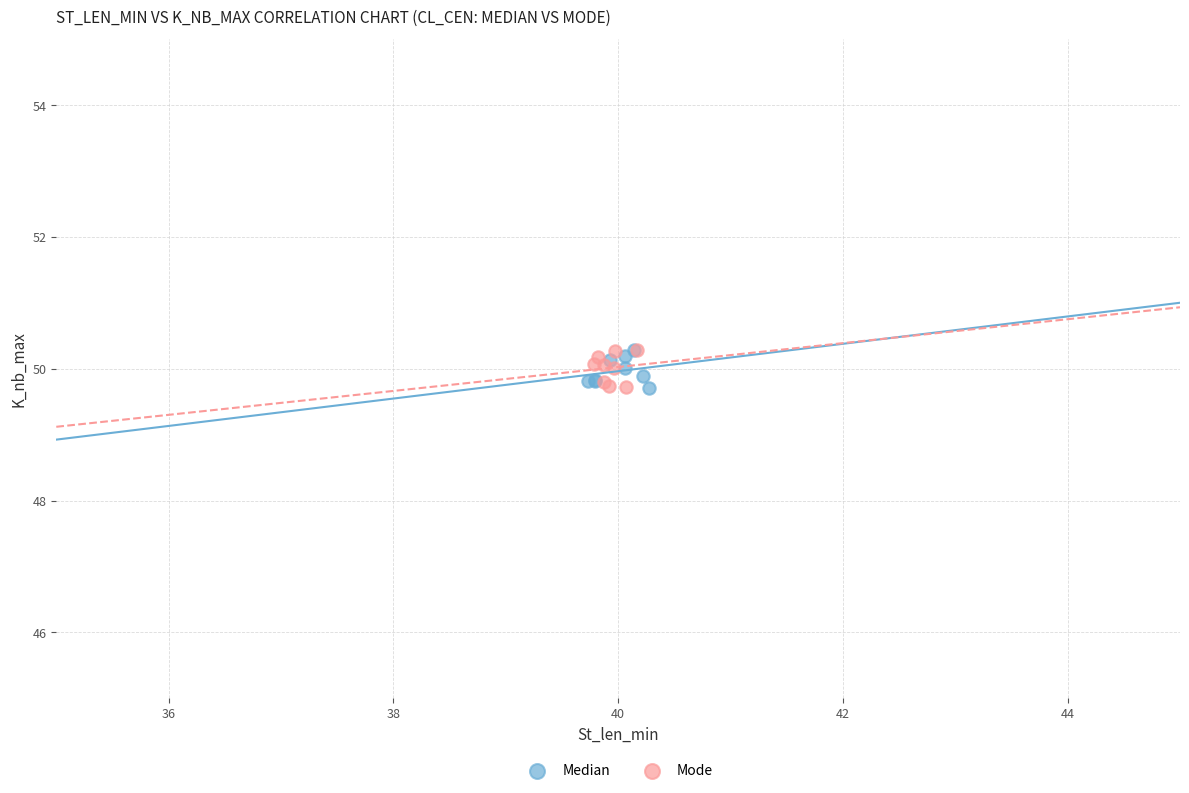

What are all the series names shown in the legend?

Median, Mode